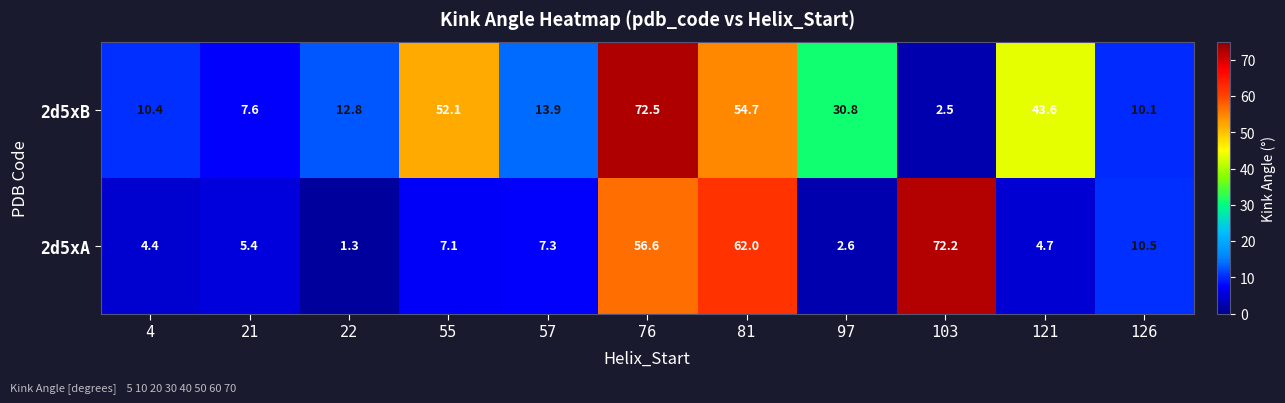

At how many categories does at least one series exceed 65?

2